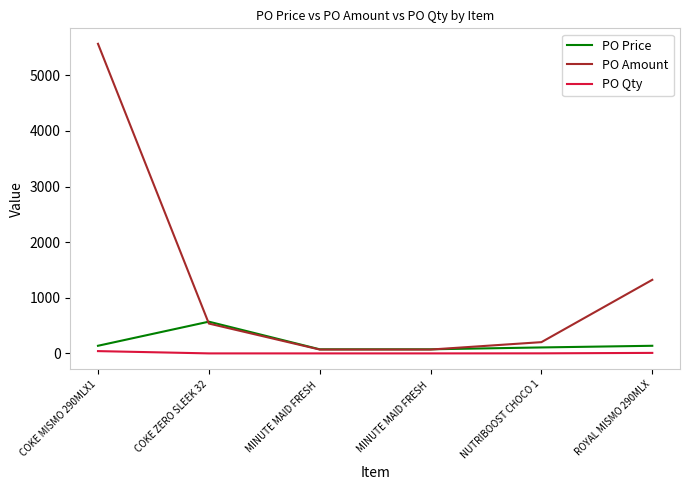

Where does the PO Amount series first go above 537?

COKE MISMO 290MLX1